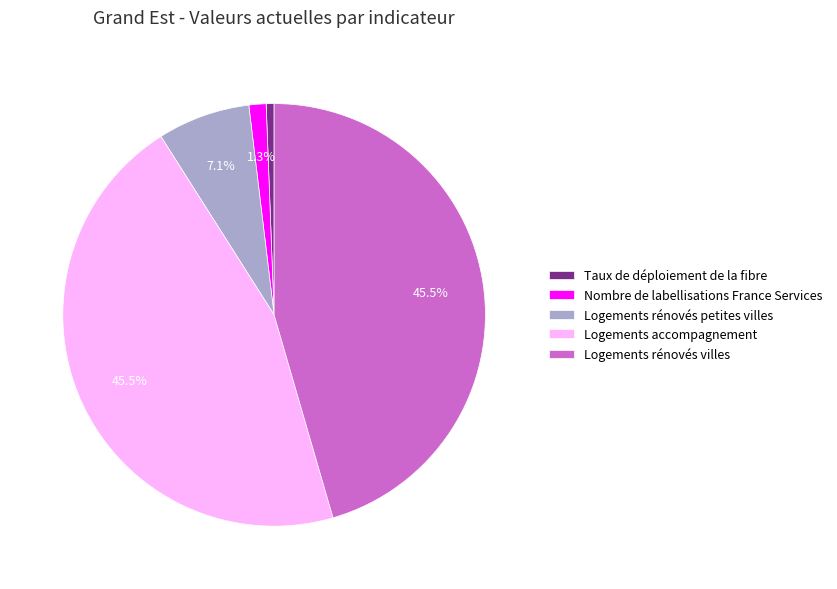

Between Nombre de labellisations France Services and Logements accompagnement, which is larger?

Logements accompagnement